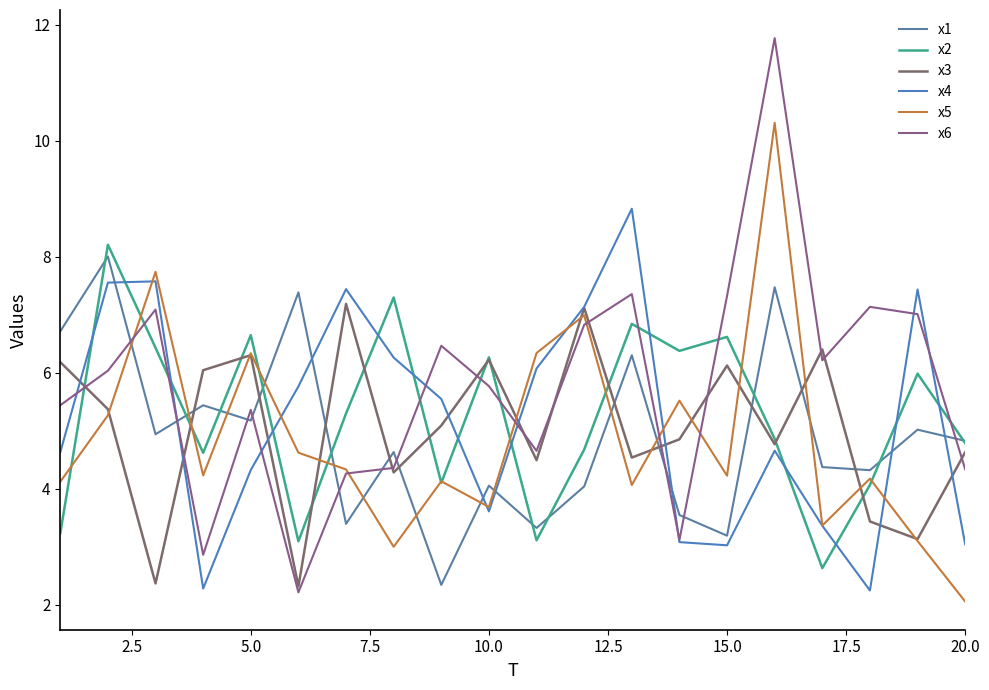

In x3, how many points are higher than both neighbors (excluding endpoints)?

6